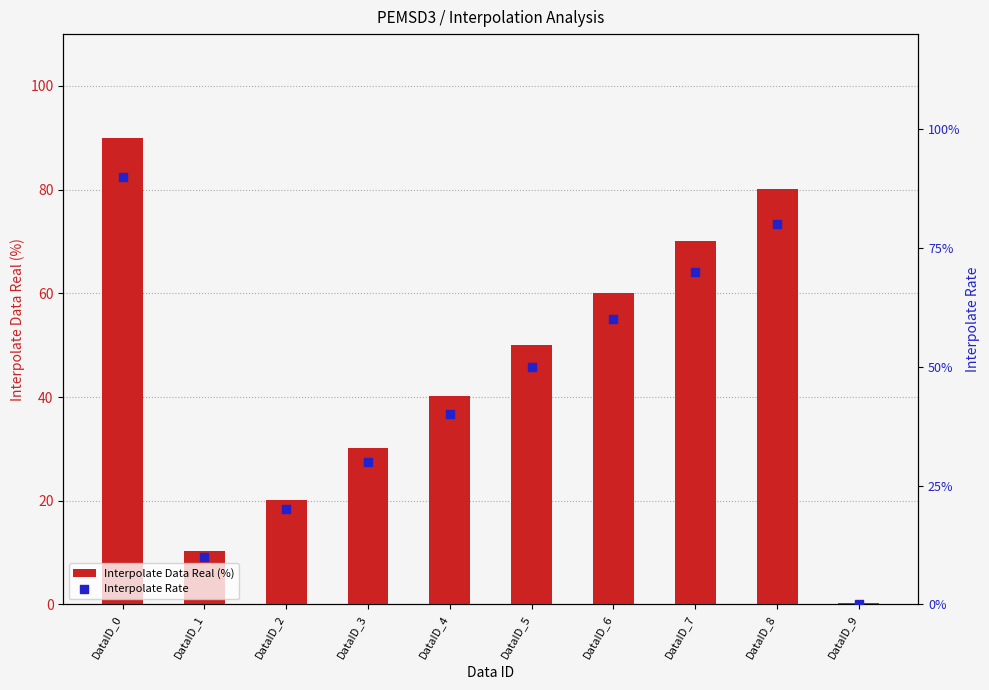

At which category is the sum across all series the highest?

DataID_0